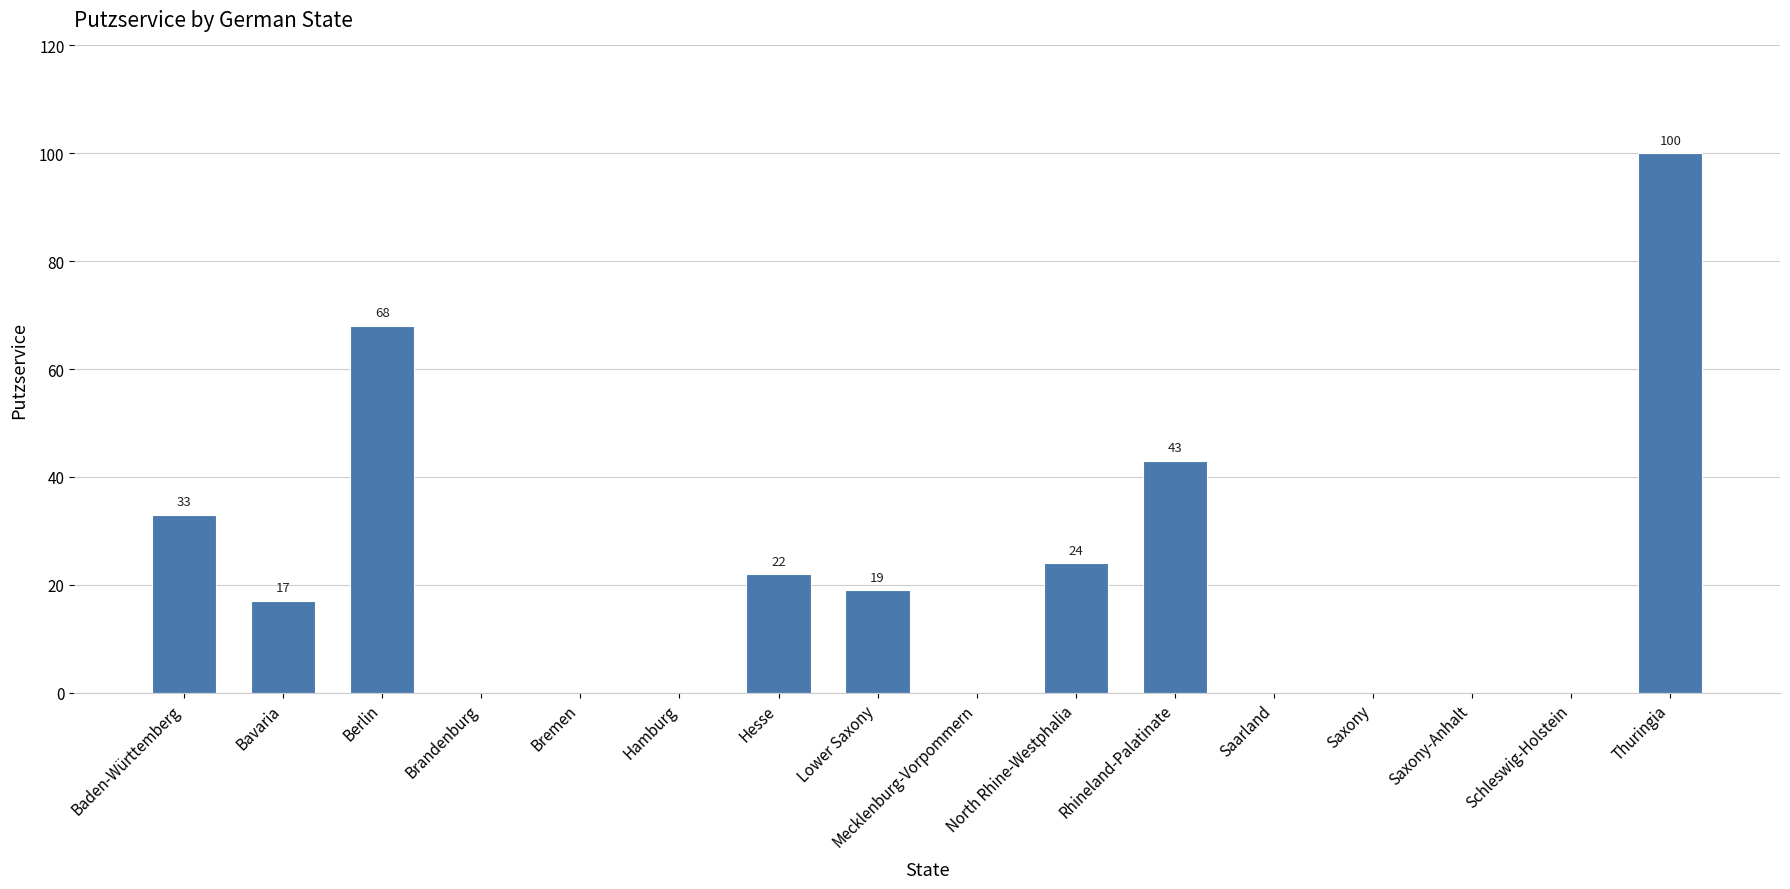

At which label is the value closest to 50?

Rhineland-Palatinate